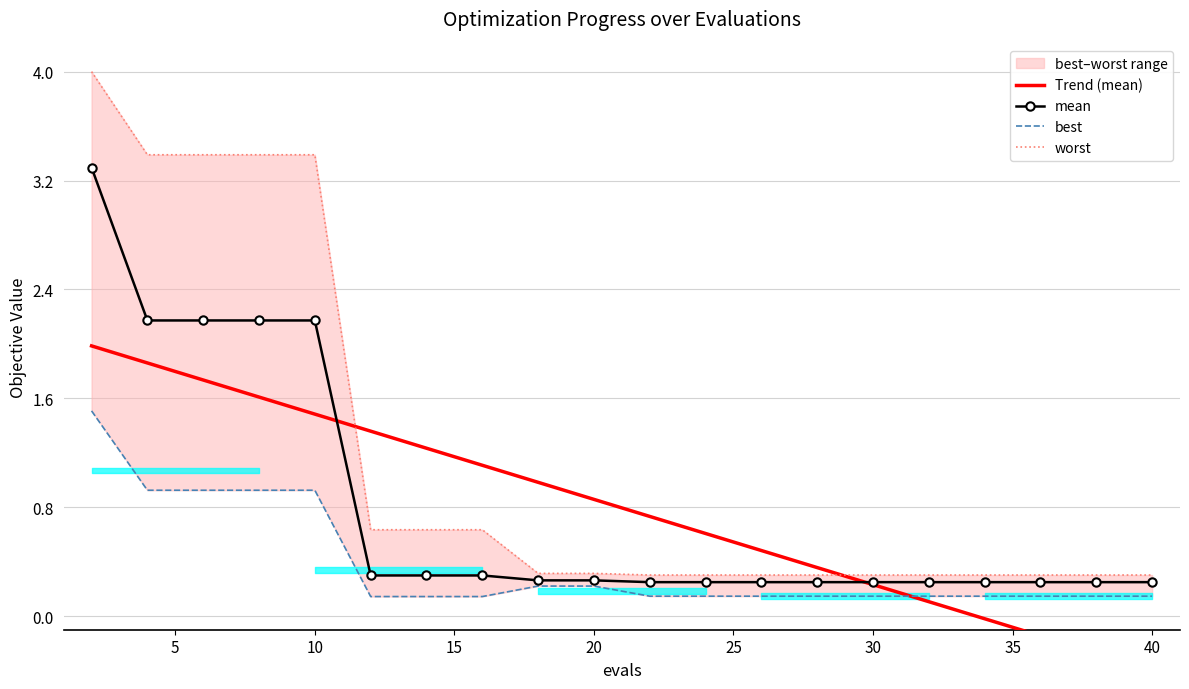

True or false: worst and mean intersect in this chart.

False